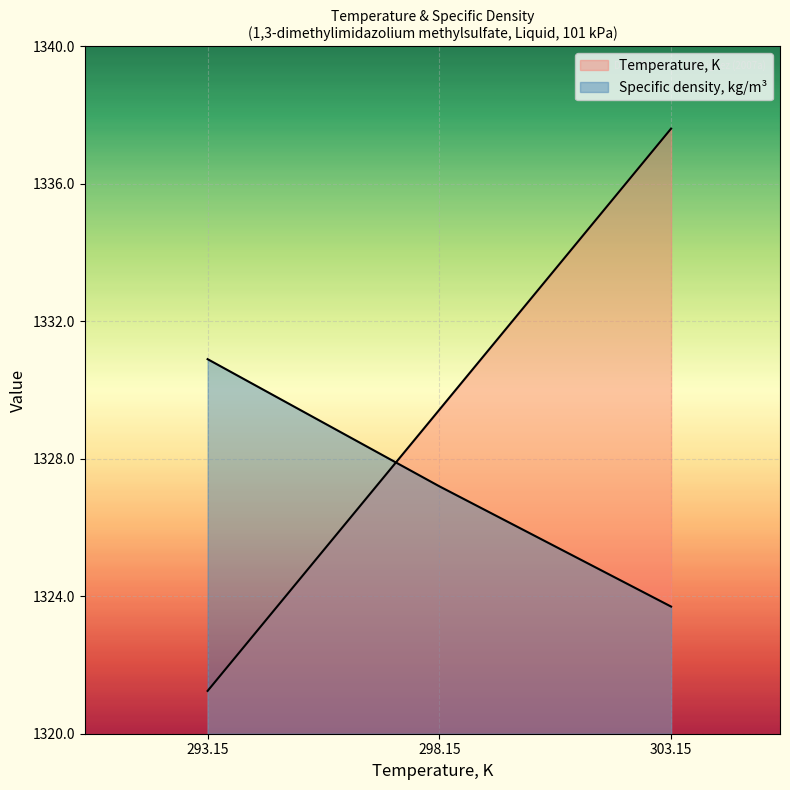

The Temperature, K series shows 475.9 at 298.15. True or false?

False